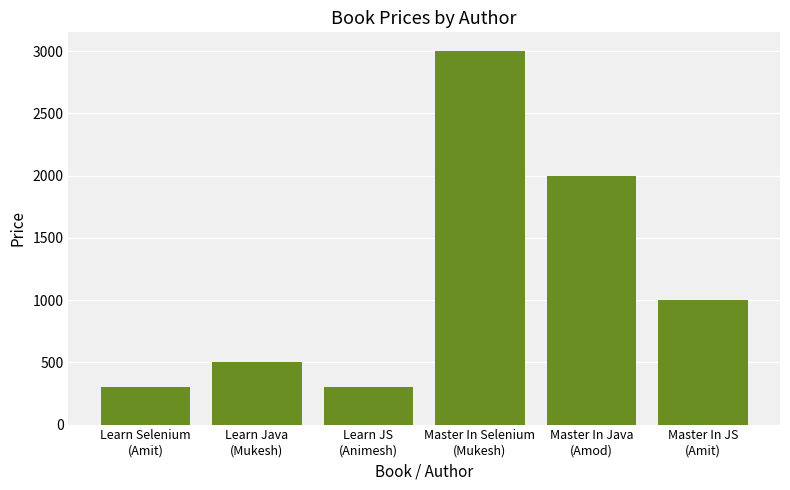

The value at Learn Selenium
(Amit) is 178. True or false?

False